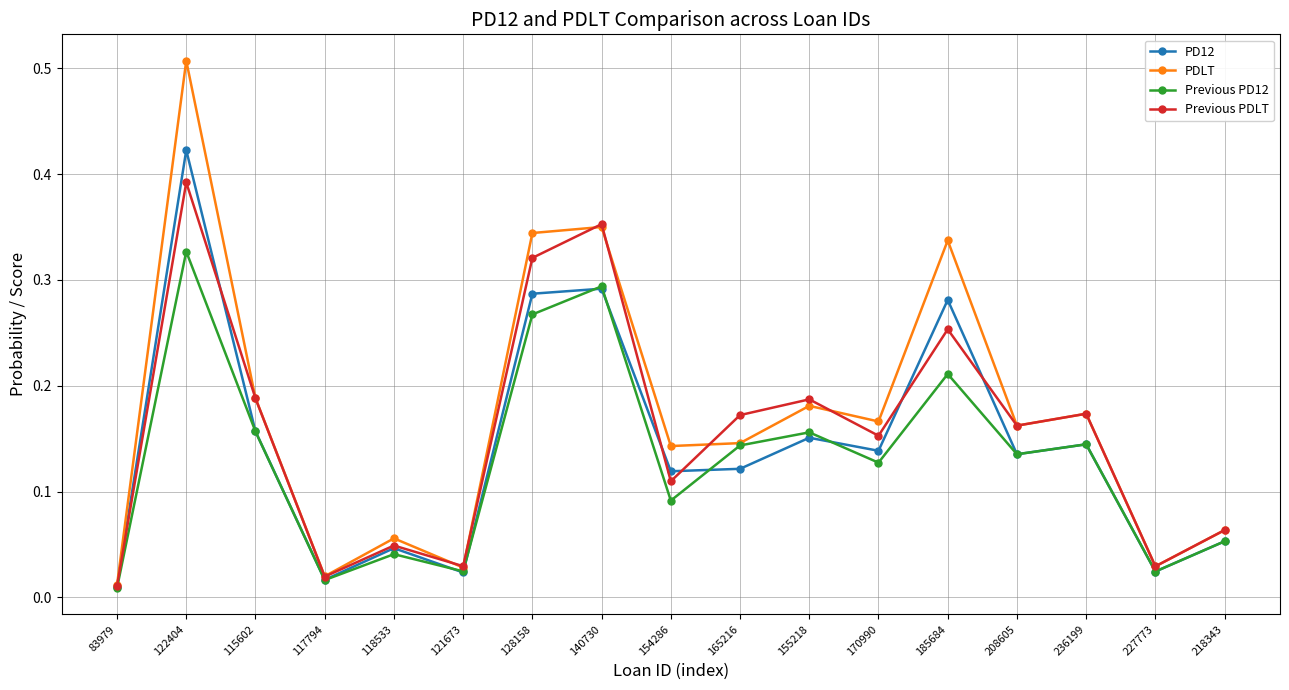

At which category is the sum across all series the highest?

122404